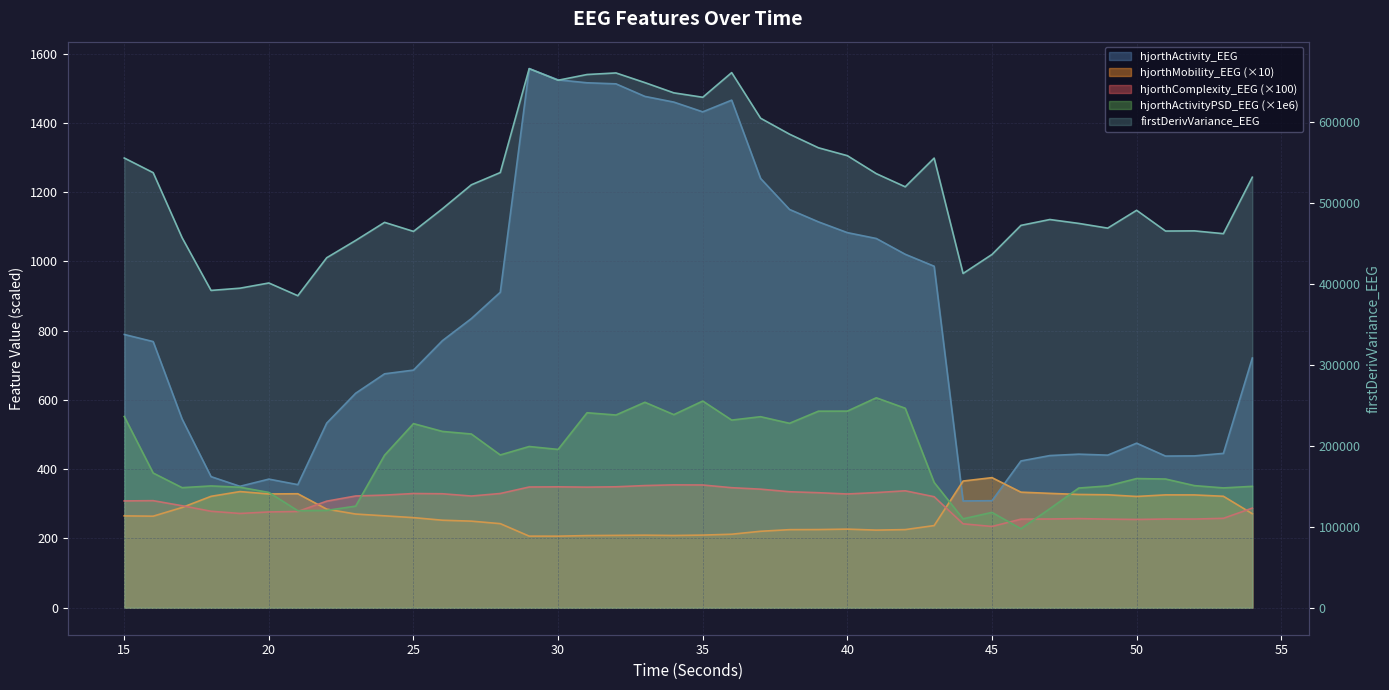

How many lines are shown in the chart?

5